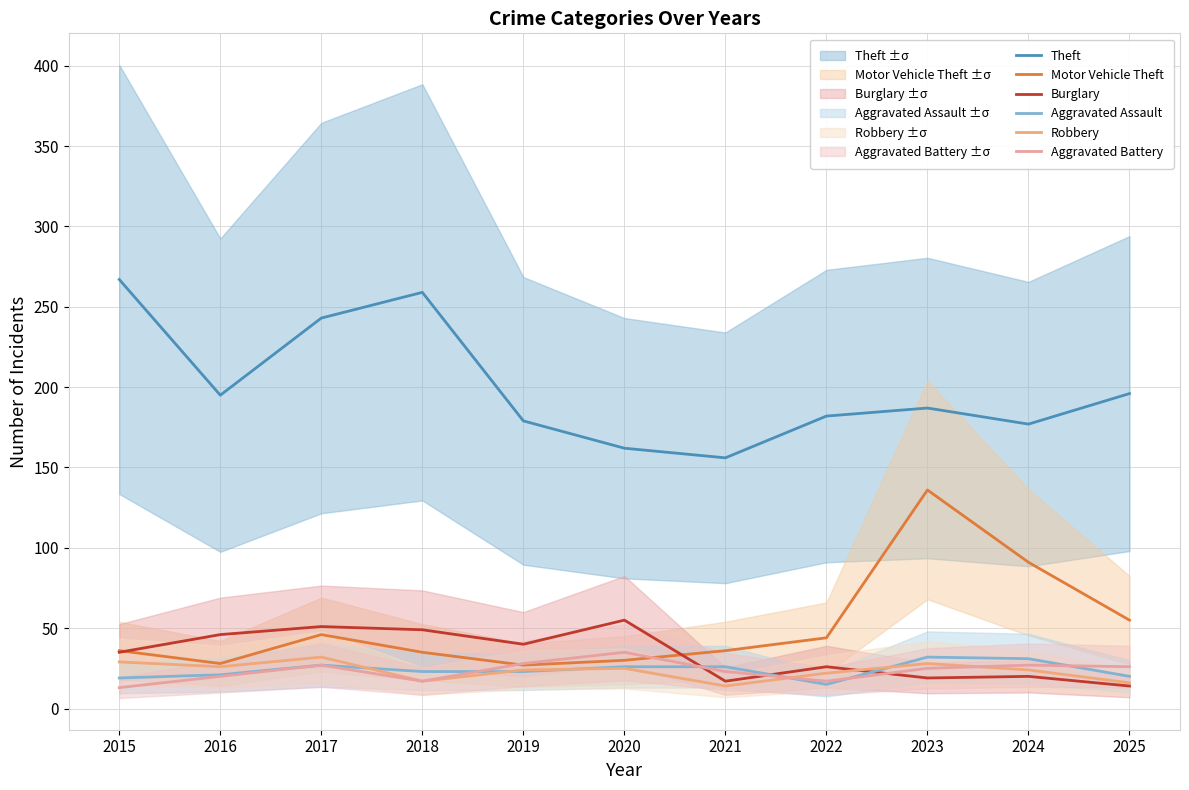

What is the value of the Motor Vehicle Theft point at the 7th from the left?

36